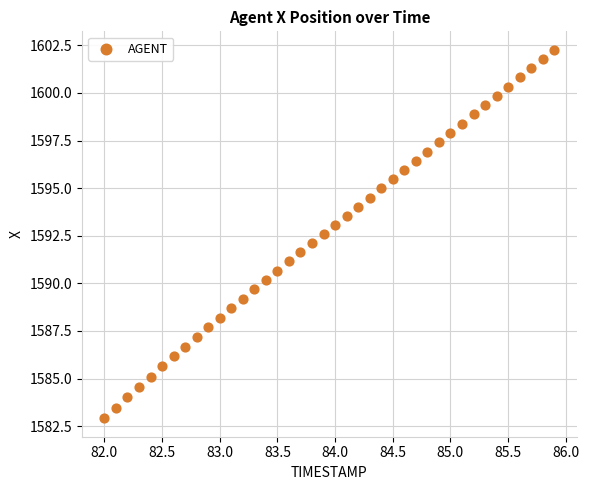

What is the range of Y values (max minus min)?

19.4